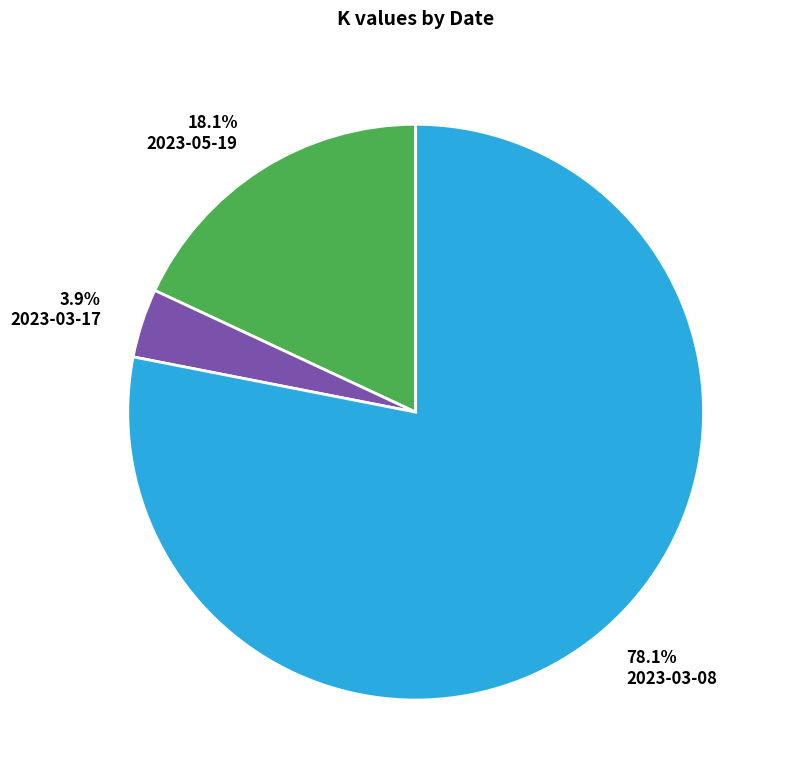

Which slice is the largest?

78.1% 2023-03-08